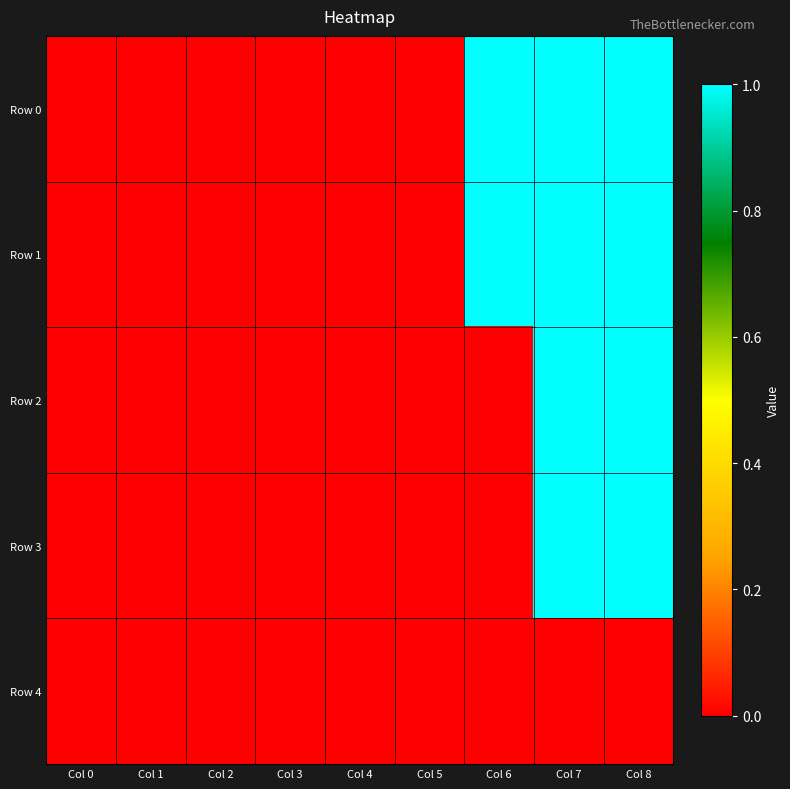

Which series has the largest range (max minus min)?

Row 0